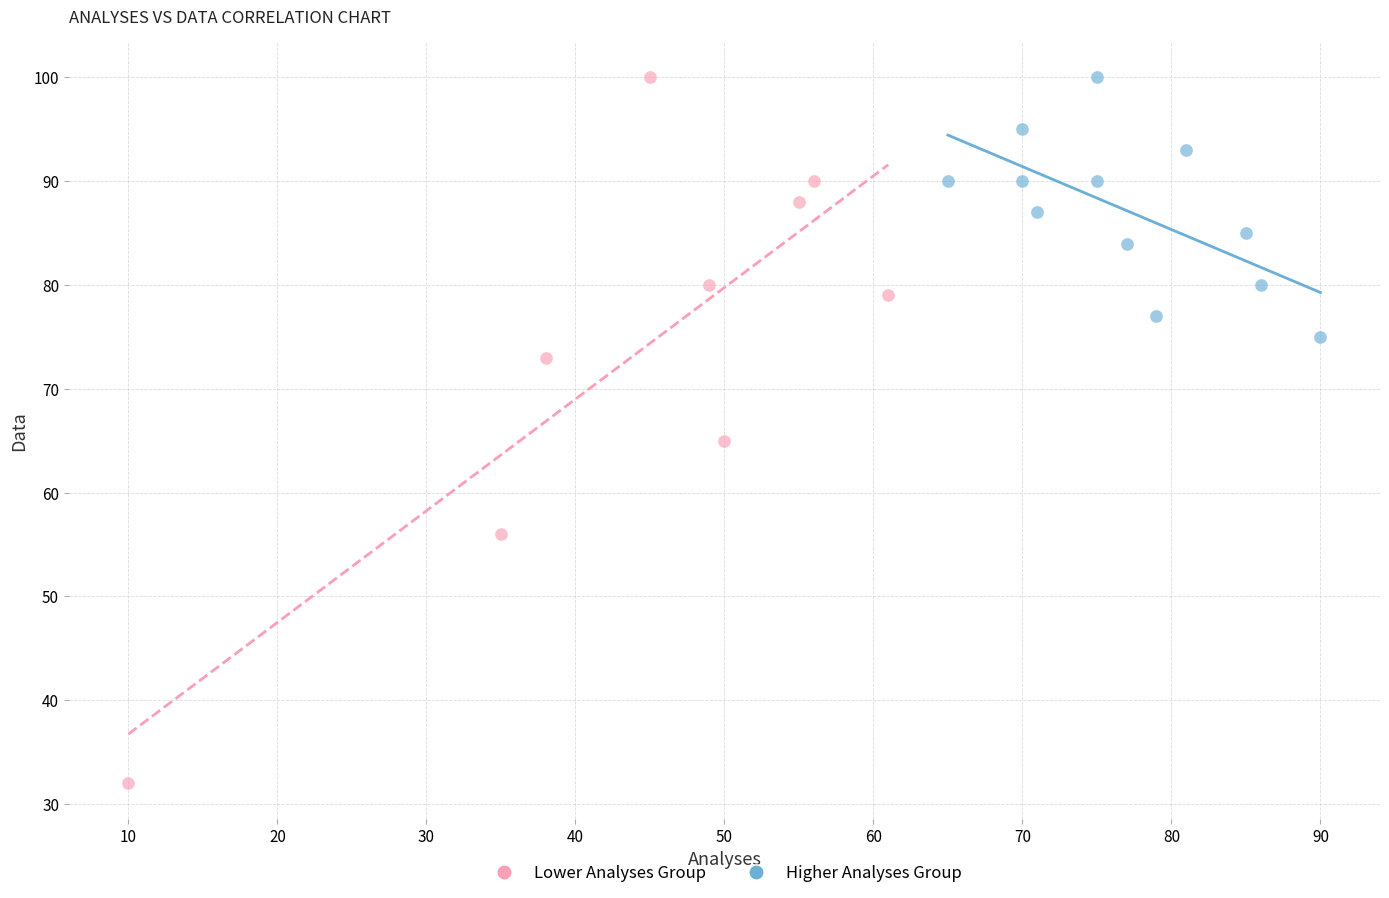

Which series has the widest spread of Y values?

Lower Analyses Group